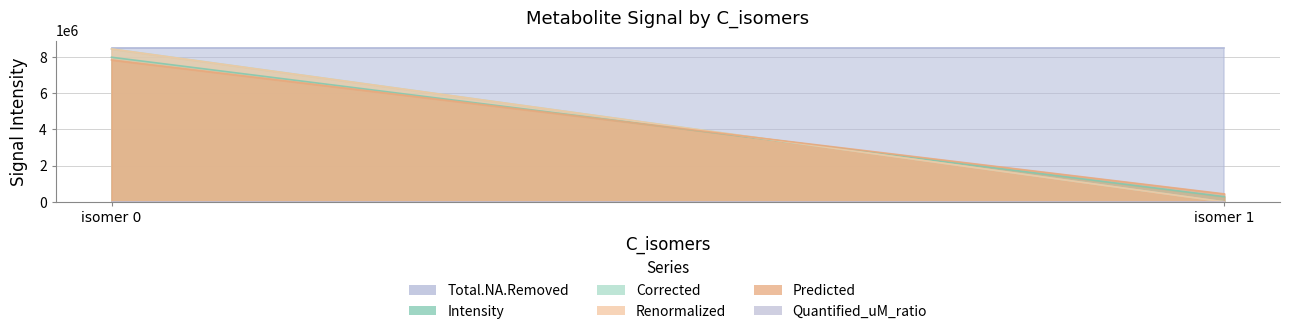

Is the value of Total.NA.Removed at 1 greater than the value of Predicted at 0?

Yes